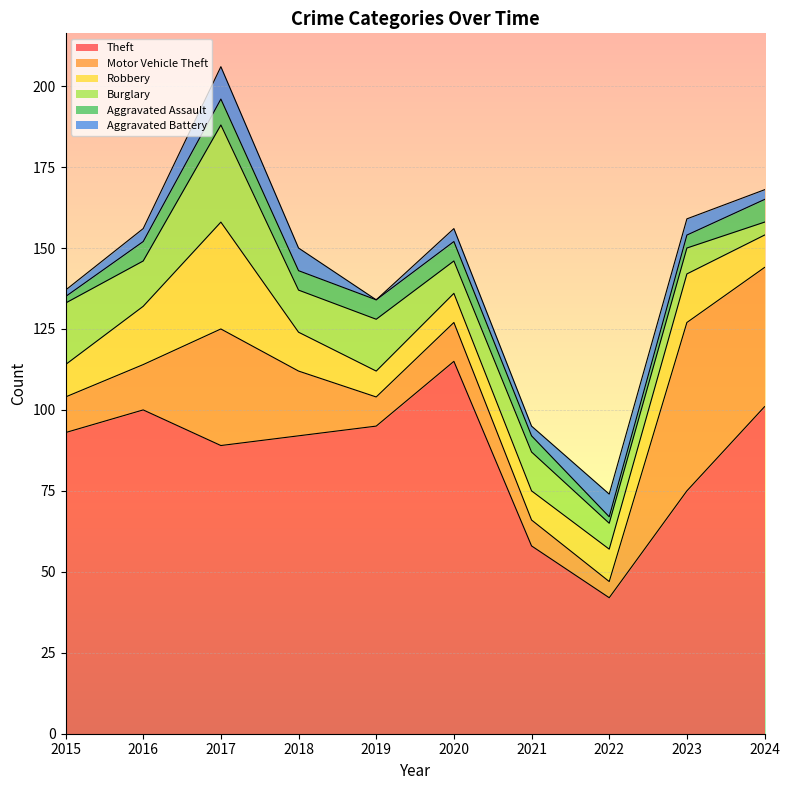

Is it true that Robbery equals 8 at 2019?

True